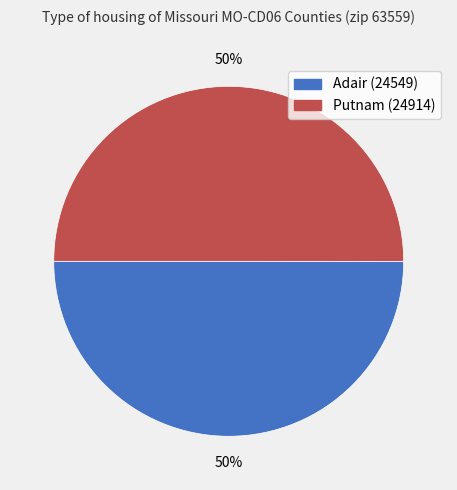

To the nearest percent, what is the average slice percentage?

50%